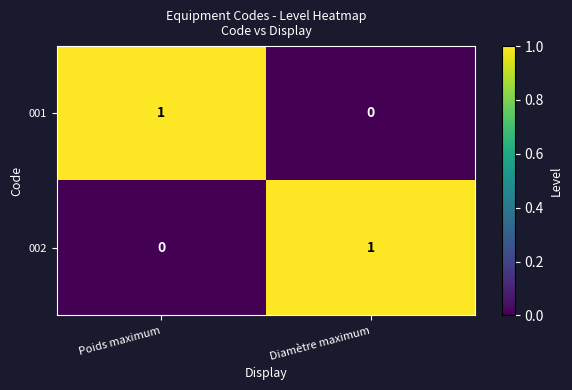

How many series are shown in this chart?

2